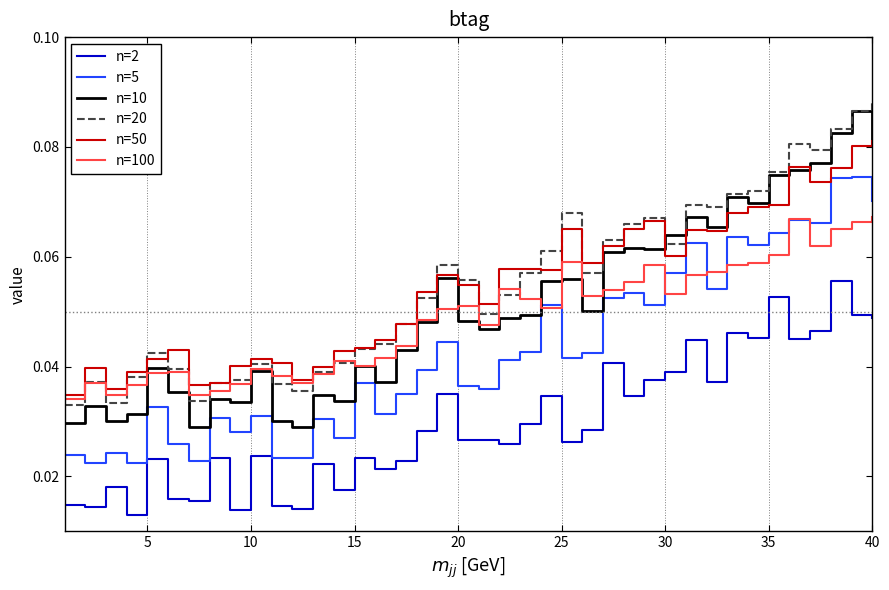

What are all the series names shown in the legend?

n=2, n=5, n=10, n=20, n=50, n=100